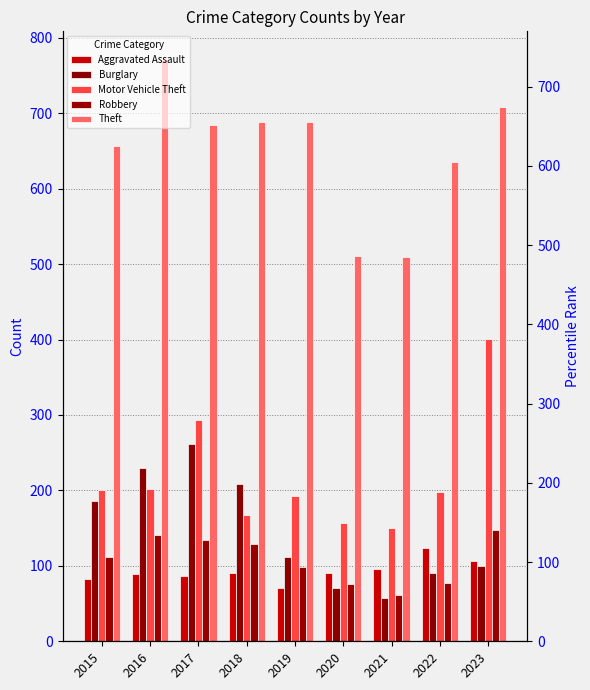

How many categories are shown in the chart?

9